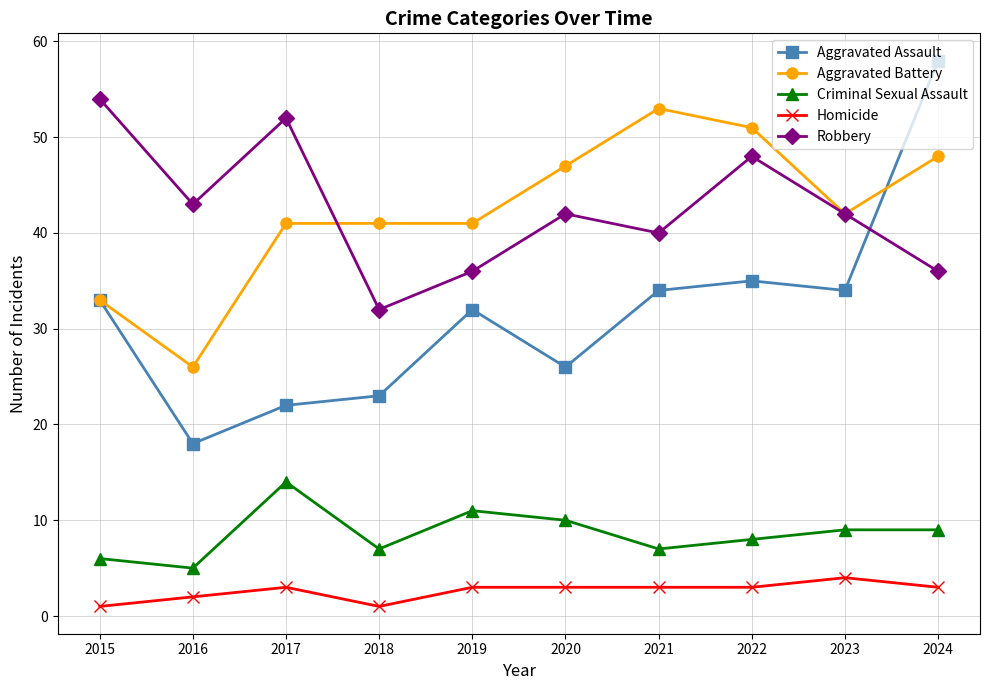

What is the difference between the Robbery values at 2020 and 2016?

1